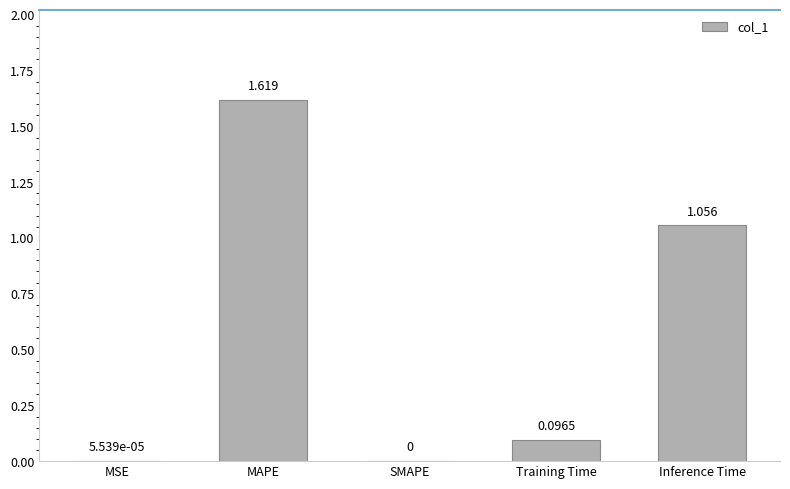

At which category does the chart reach its peak across all series?

MAPE